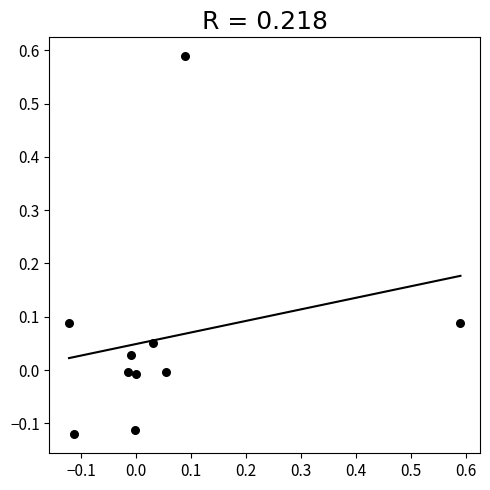

What is the range of Y values (max minus min)?

0.7